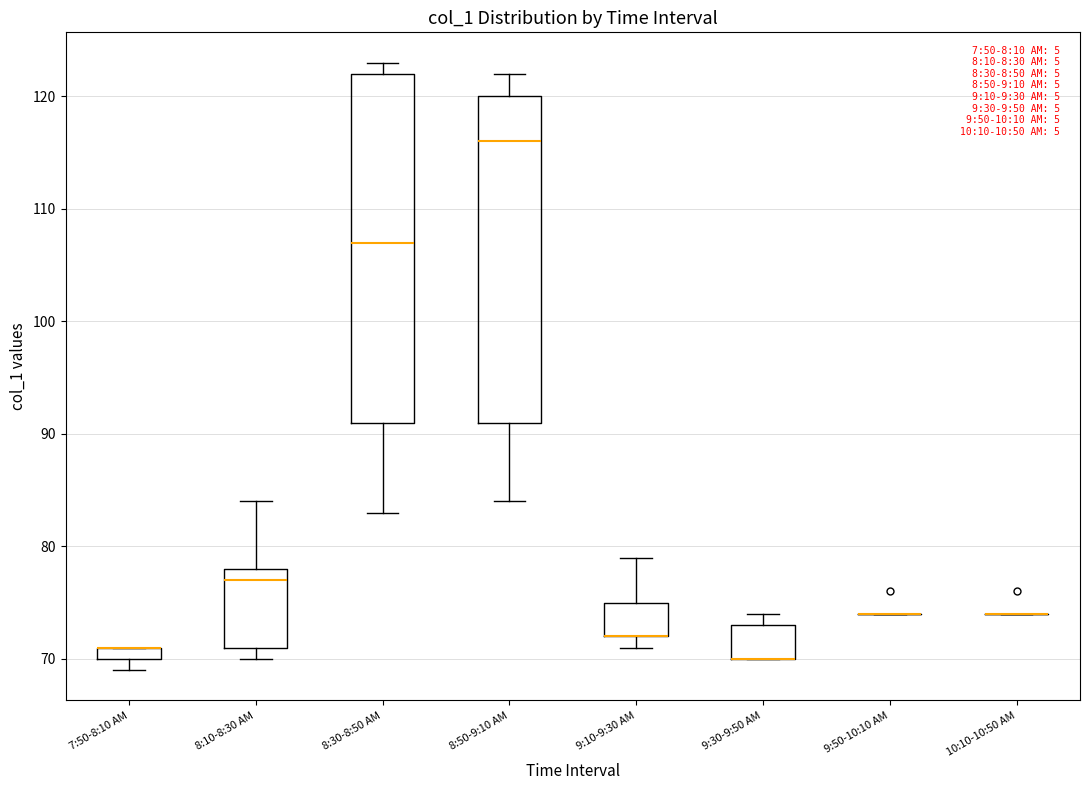

Where does the median line of the box for 8:10-8:30 AM sit on the y-axis? The values are not printed on the chart, so give them approximately, as read against the axis.

77